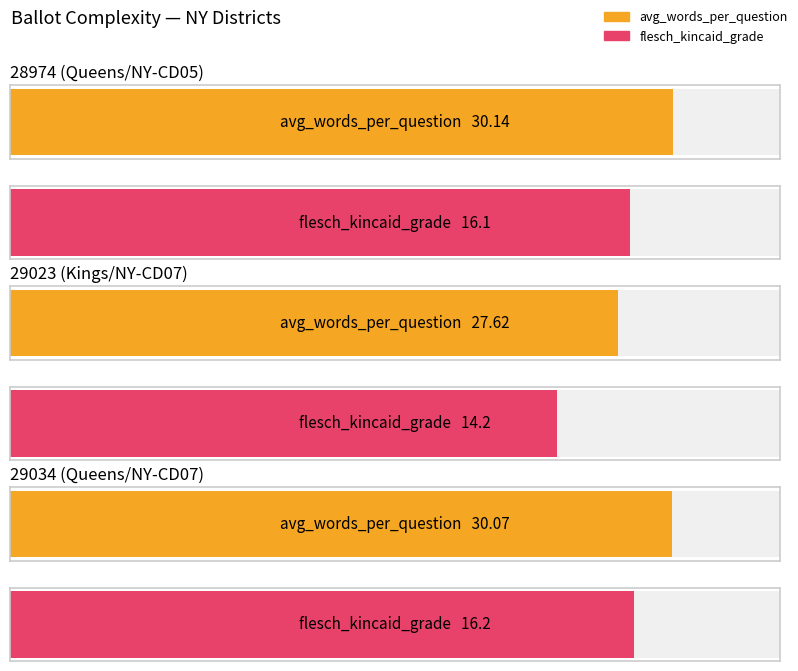

Between 29023 (Kings/NY-CD07) and 29034 (Queens/NY-CD07), which series saw the biggest shift?

avg_words_per_question